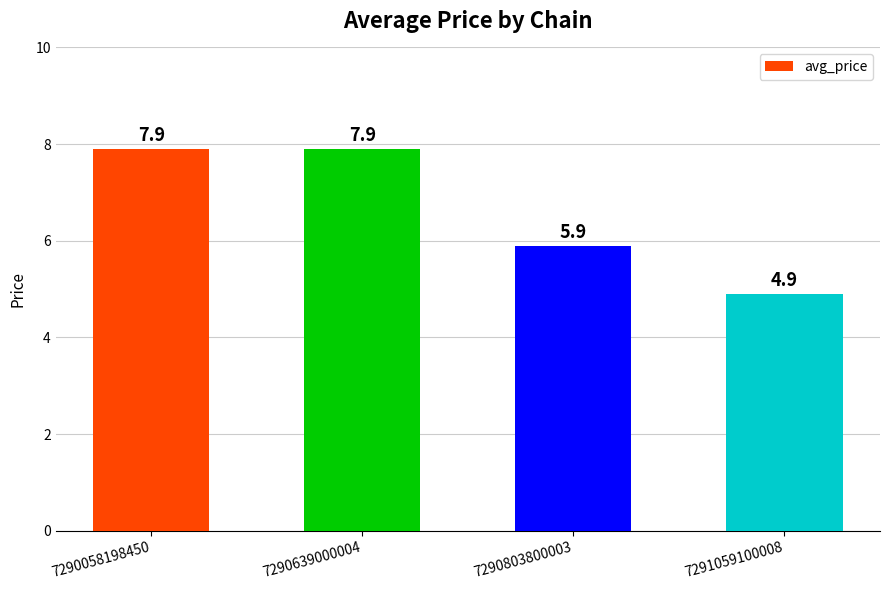

Reading left to right, extract all data points from this chart.

7290058198450=7.9	7290639000004=7.9	7290803800003=5.9	7291059100008=4.9